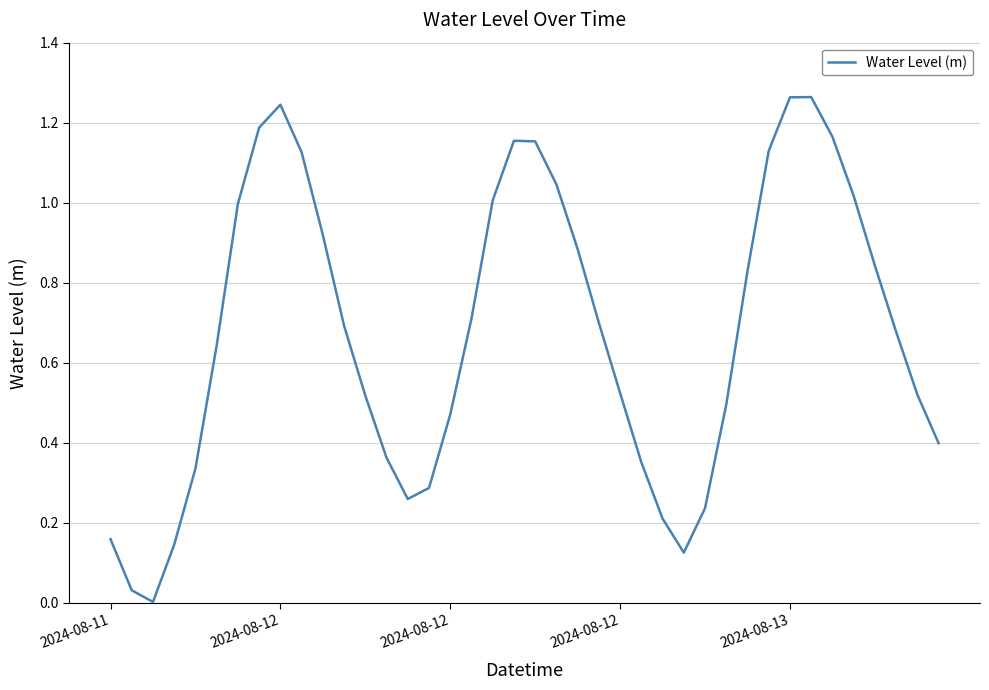

How many interior local peaks (higher than both neighbors) does the data have?

3